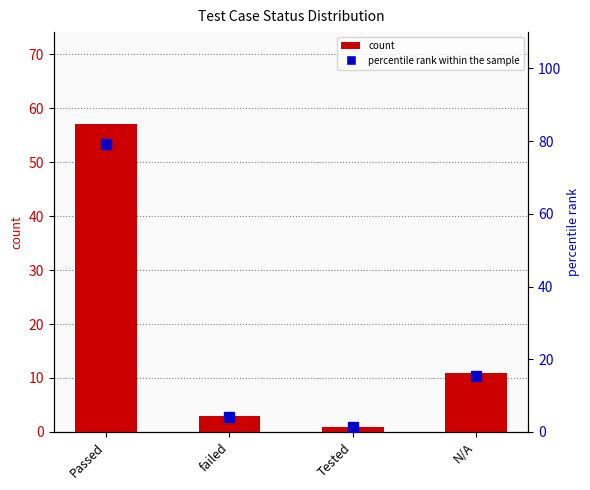

What is the sum of all percentile rank within the sample values?

100.1